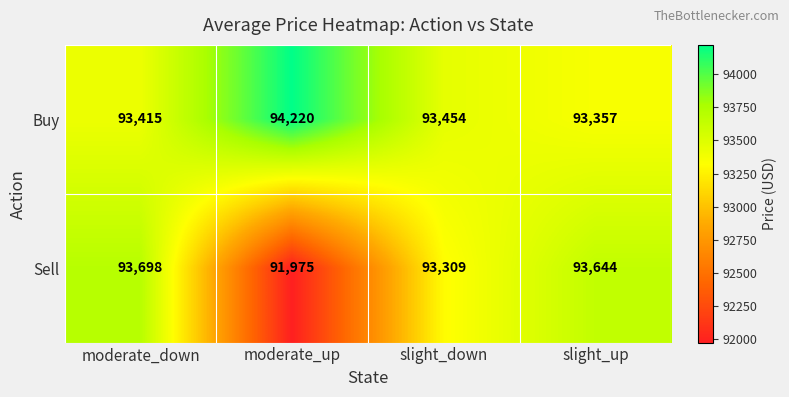

What is the difference between the maximum and second lowest values in the Sell series?

389